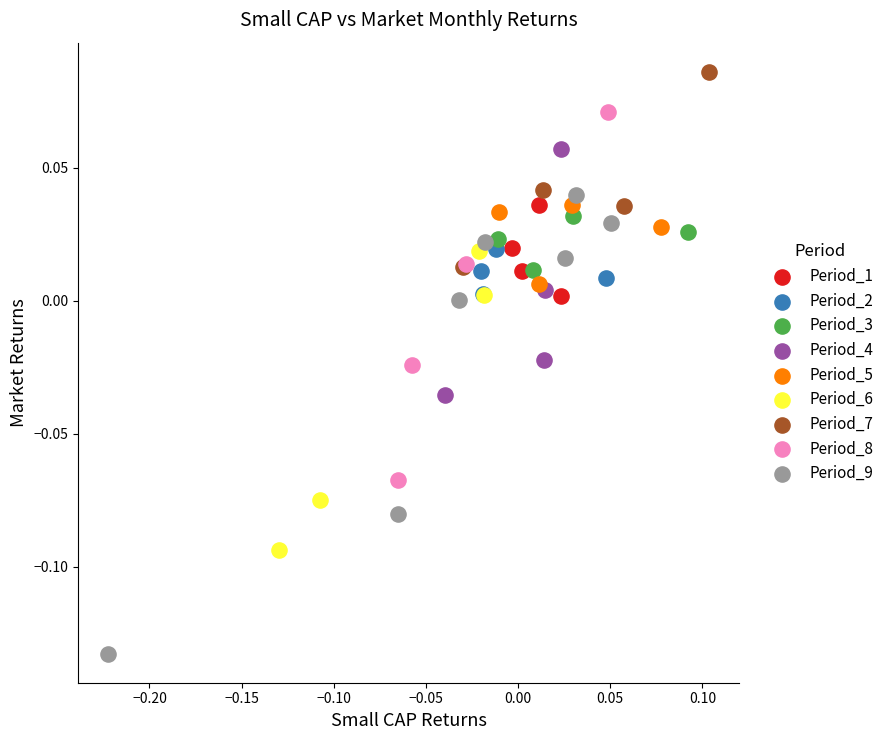

Which series has the largest Y range (max minus min)?

Period_9